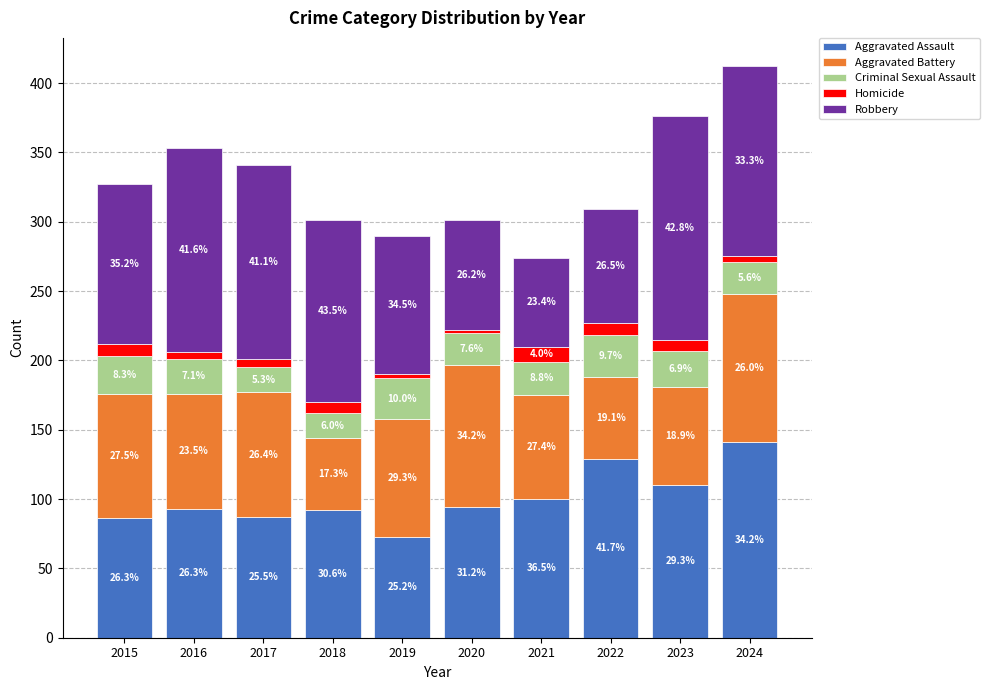

Which series has the largest range (max minus min)?

Robbery